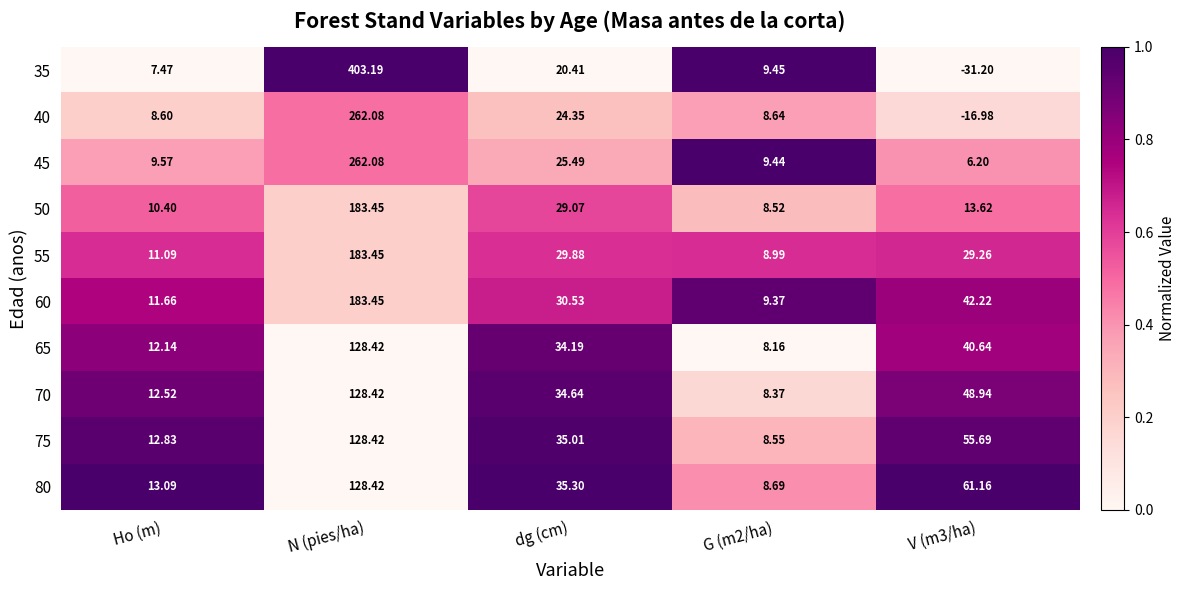

How many data points in 55 are less than 29?

2